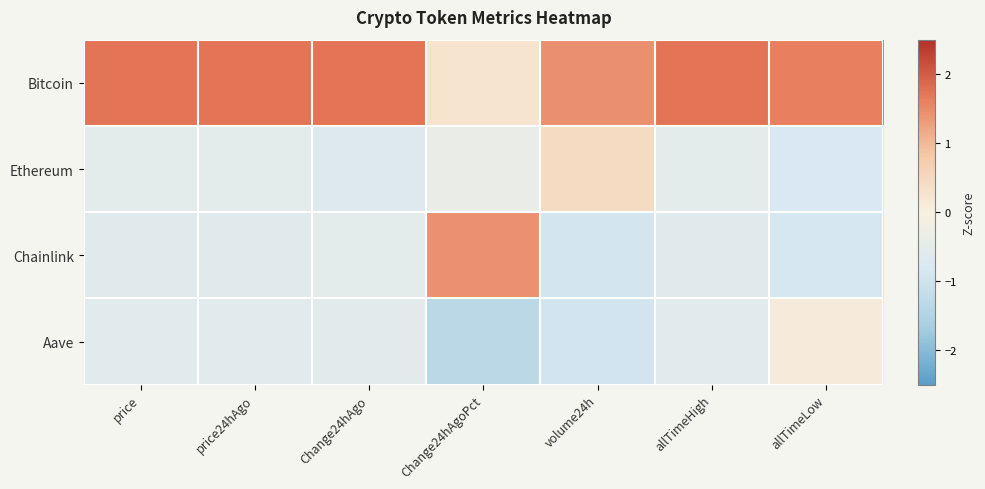

Between allTimeLow and Change24hAgoPct, which is larger?

allTimeLow